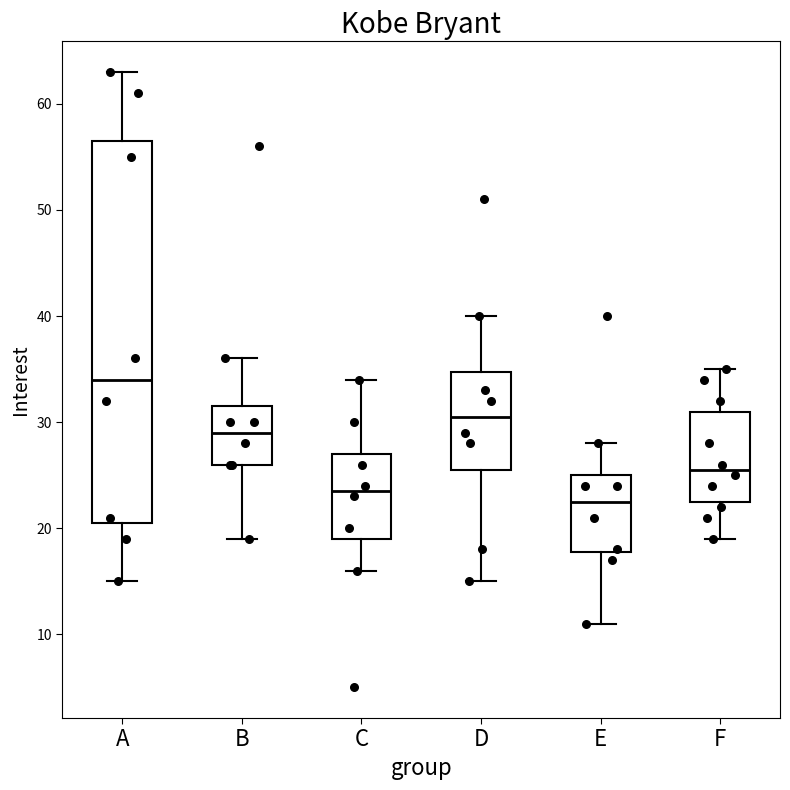

Which box is the tallest, from its lower edge to its upper edge?

A